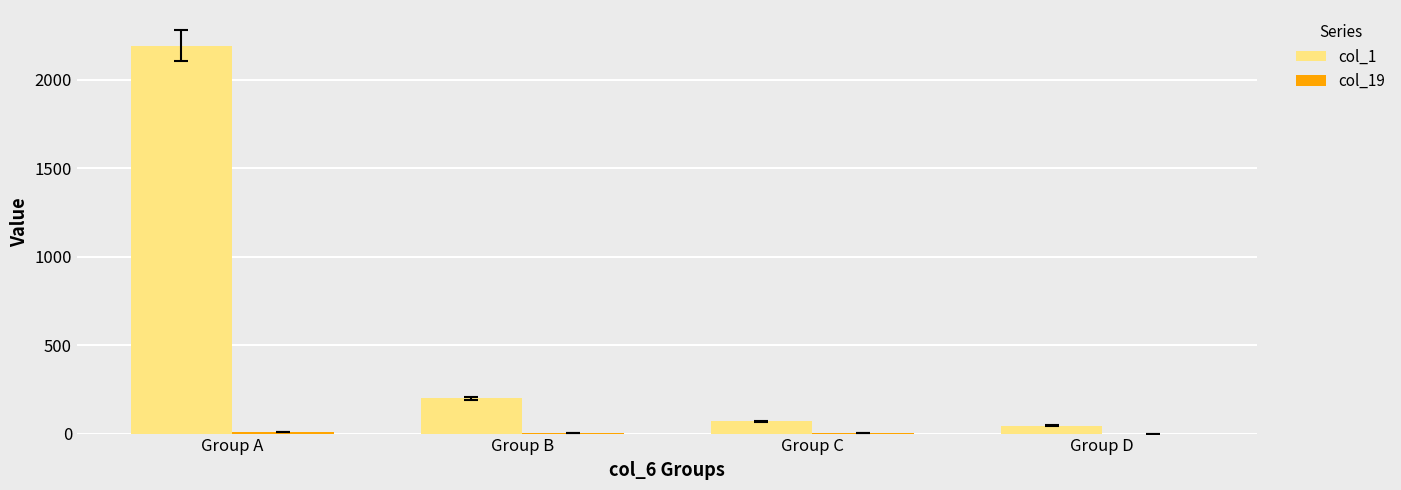

Is it true that col_1 equals 126 at Group B?

False